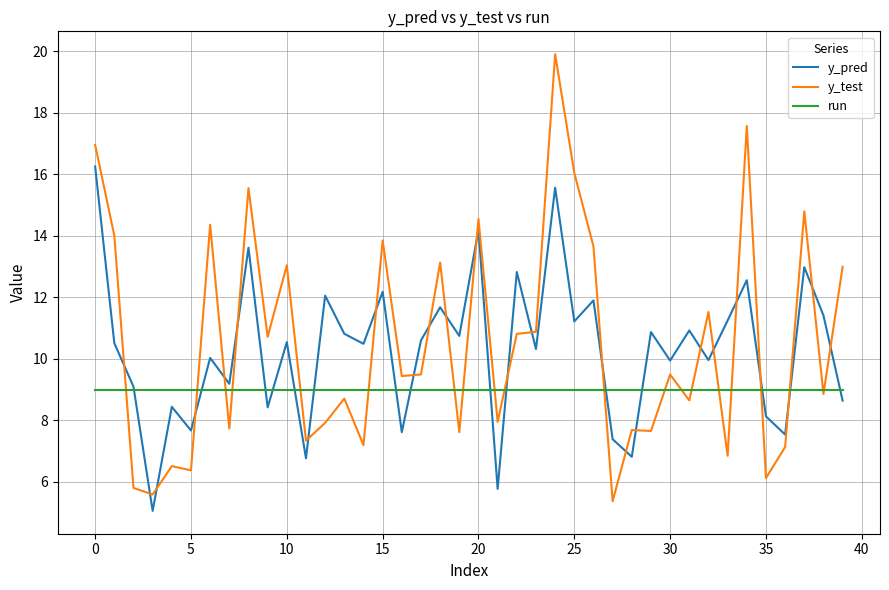

Which series has the largest range (max minus min)?

y_test